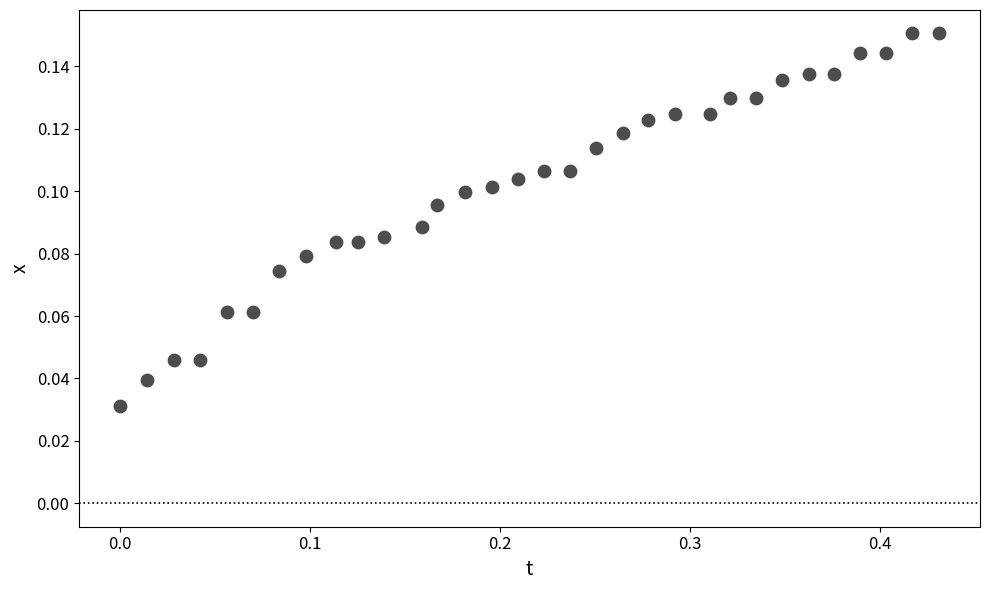

What is the range of X values (max minus min)?

0.4